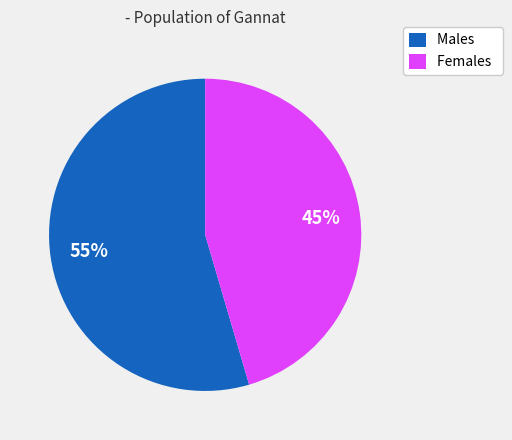

True or false: Females accounts for 45% of the total.

True